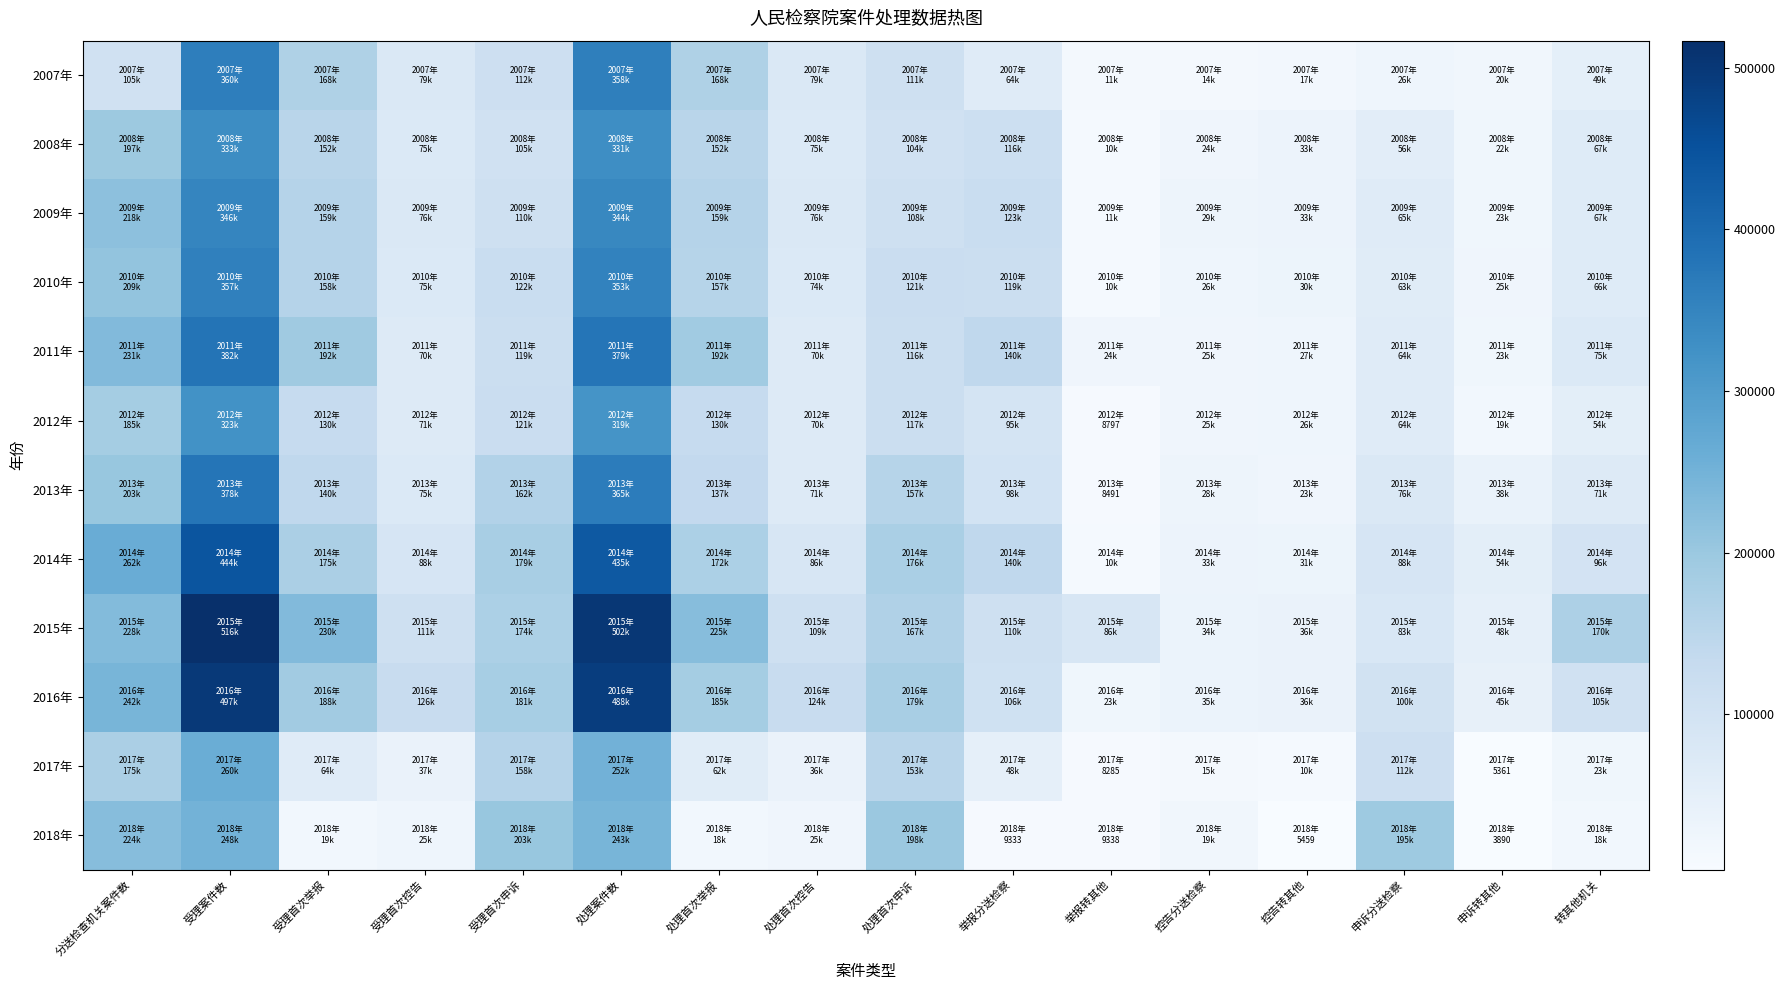

Reading left to right, extract all data points from this chart.

2007年: 分送检查机关案件数=105111	受理案件数=360604	受理首次举报=168502	受理首次控告=79470	受理首次申诉=112632	处理案件数=358707	处理首次举报=168325	处理首次控告=79273	处理首次申诉=111109	举报分送检察=64119	举报转其他=11913	控告分送检察=14166	控告转其他=17861	申诉分送检察=26826	申诉转其他=20185	转其他机关=49959
2008年: 分送检查机关案件数=197373	受理案件数=333231	受理首次举报=152763	受理首次控告=75167	受理首次申诉=105301	处理案件数=331752	处理首次举报=152513	处理首次控告=75150	处理首次申诉=104089	举报分送检察=116035	举报转其他=10559	控告分送检察=24887	控告转其他=33806	申诉分送检察=56451	申诉转其他=22805	转其他机关=67170
2009年: 分送检查机关案件数=218180	受理案件数=346504	受理首次举报=159822	受理首次控告=76484	受理首次申诉=110198	处理案件数=344378	处理首次举报=159213	处理首次控告=76209	处理首次申诉=108956	举报分送检察=123065	举报转其他=11118	控告分送检察=29140	控告转其他=33048	申诉分送检察=65975	申诉转其他=23080	转其他机关=67246
2010年: 分送检查机关案件数=209220	受理案件数=357253	受理首次举报=158995	受理首次控告=75621	受理首次申诉=122637	处理案件数=353670	处理首次举报=157265	处理首次控告=74939	处理首次申诉=121466	举报分送检察=119723	举报转其他=10414	控告分送检察=26013	控告转其他=30660	申诉分送检察=63484	申诉转其他=25612	转其他机关=66686
2011年: 分送检查机关案件数=231191	受理案件数=382165	受理首次举报=192461	受理首次控告=70655	受理首次申诉=119049	处理案件数=379509	处理首次举报=192135	处理首次控告=70476	处理首次申诉=116898	举报分送检察=140934	举报转其他=24907	控告分送检察=25771	控告转其他=27291	申诉分送检察=64486	申诉转其他=23522	转其他机关=75720
2012年: 分送检查机关案件数=185749	受理案件数=323487	受理首次举报=130743	受理首次控告=71232	受理首次申诉=121512	处理案件数=319029	处理首次举报=130444	处理首次控告=70851	处理首次申诉=117734	举报分送检察=95781	举报转其他=8797	控告分送检察=25665	控告转其他=26549	申诉分送检察=64303	申诉转其他=19548	转其他机关=54894
2013年: 分送检查机关案件数=203988	受理案件数=378582	受理首次举报=140392	受理首次控告=75990	受理首次申诉=162200	处理案件数=365982	处理首次举报=137280	处理首次控告=71288	处理首次申诉=157414	举报分送检察=98402	举报转其他=8491	控告分送检察=28995	控告转其他=23930	申诉分送检察=76591	申诉转其他=38810	转其他机关=71231
2014年: 分送检查机关案件数=262869	受理案件数=444094	受理首次举报=175869	受理首次控告=88986	受理首次申诉=179239	处理案件数=435438	处理首次举报=172955	处理首次控告=86028	处理首次申诉=176455	举报分送检察=140972	举报转其他=10756	控告分送检察=33438	控告转其他=31372	申诉分送检察=88459	申诉转其他=54445	转其他机关=96573
2015年: 分送检查机关案件数=228685	受理案件数=516634	受理首次举报=230801	受理首次控告=111731	受理首次申诉=174102	处理案件数=502145	处理首次举报=225621	处理首次控告=109413	处理首次申诉=167111	举报分送检察=110286	举报转其他=86283	控告分送检察=34855	控告转其他=36157	申诉分送检察=83544	申诉转其他=48399	转其他机关=170839
2016年: 分送检查机关案件数=242248	受理案件数=497204	受理首次举报=188320	受理首次控告=126894	受理首次申诉=181990	处理案件数=488905	处理首次举报=185555	处理首次控告=124068	处理首次申诉=179282	举报分送检察=106839	举报转其他=23089	控告分送检察=35161	控告转其他=36886	申诉分送检察=100248	申诉转其他=45150	转其他机关=105125
2017年: 分送检查机关案件数=175781	受理案件数=260495	受理首次举报=64615	受理首次控告=37472	受理首次申诉=158408	处理案件数=252197	处理首次举报=62328	处理首次控告=36677	处理首次申诉=153192	举报分送检察=48122	举报转其他=8285	控告分送检察=15487	控告转其他=10226	申诉分送检察=112172	申诉转其他=5361	转其他机关=23872
2018年: 分送检查机关案件数=224333	受理案件数=248893	受理首次举报=19483	受理首次控告=25995	受理首次申诉=203415	处理案件数=243020	处理首次举报=18671	处理首次控告=25409	处理首次申诉=198940	举报分送检察=9333	举报转其他=9338	控告分送检察=19950	控告转其他=5459	申诉分送检察=195050	申诉转其他=3890	转其他机关=18687